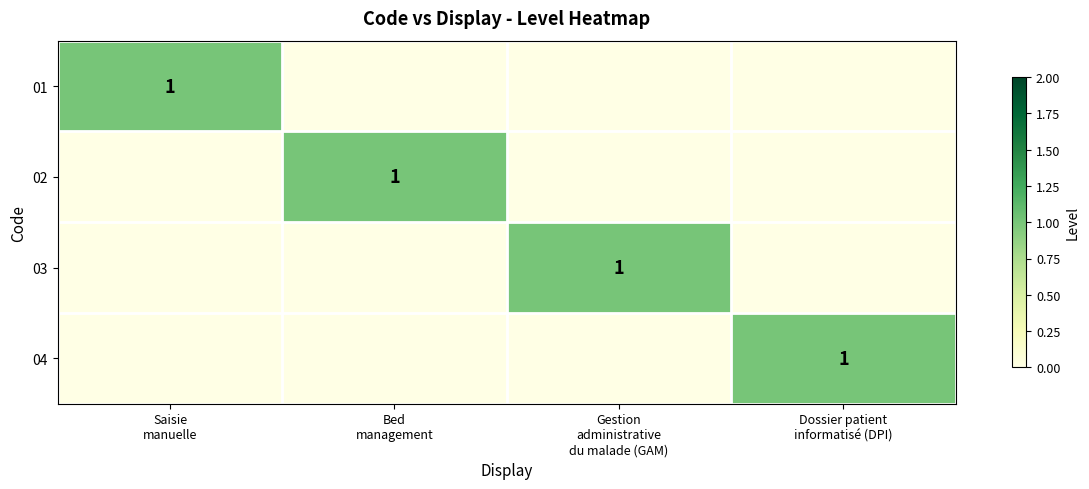

What is the difference between the 04 values at Saisie manuelle and Dossier patient informatisé (DPI)?

1